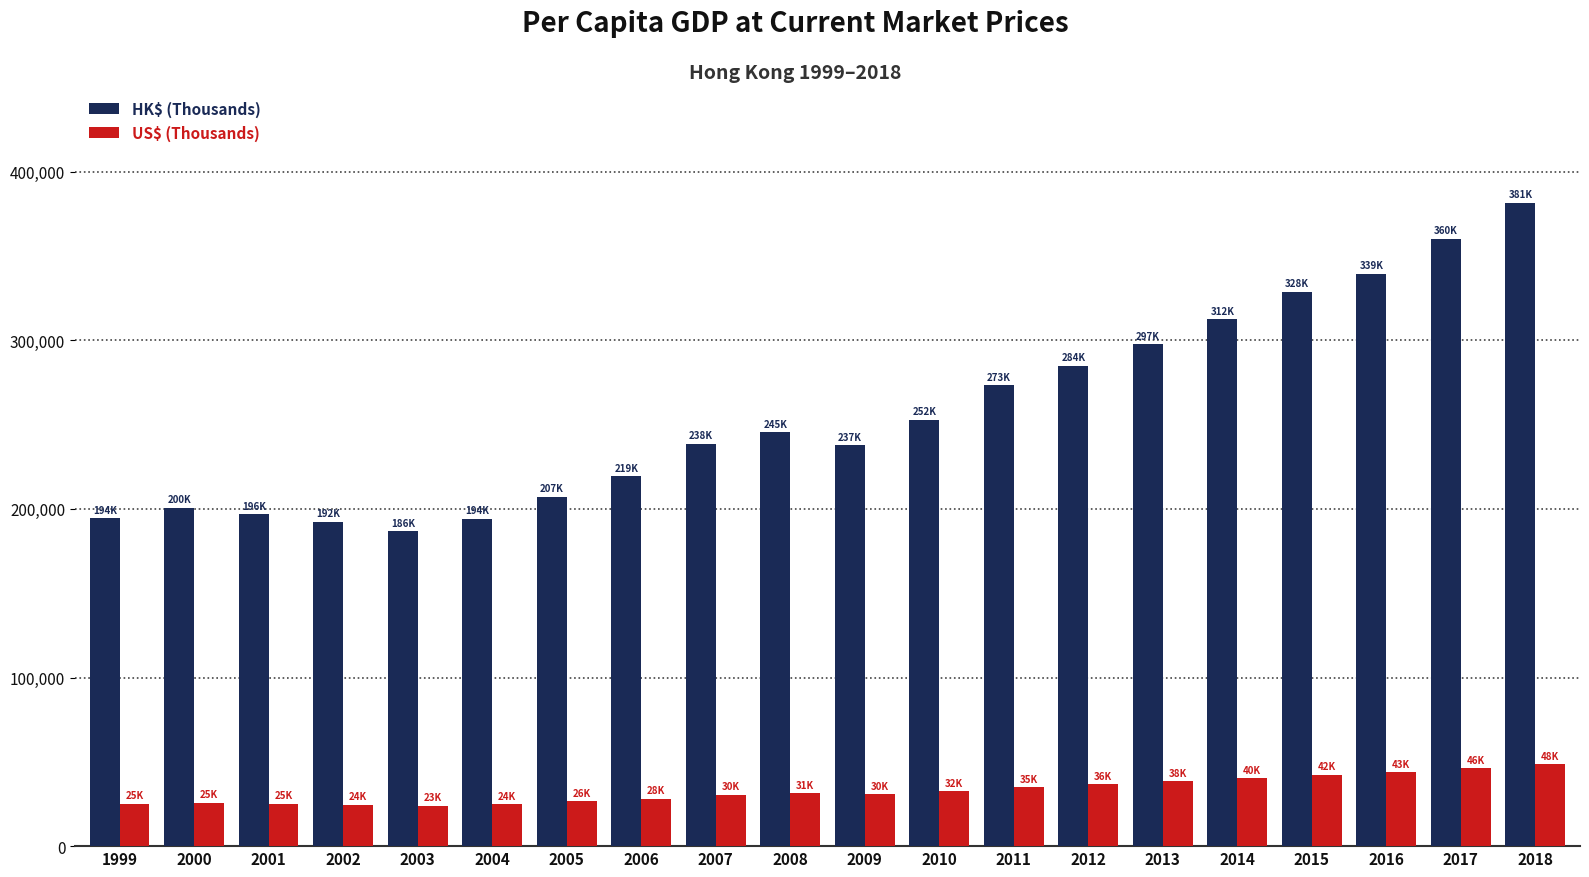

List the series in order of their peak value, lowest first.

US$ (Thousands), HK$ (Thousands)